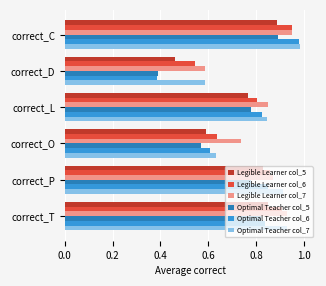

Which label corresponds to the smallest value in the chart?

correct_D